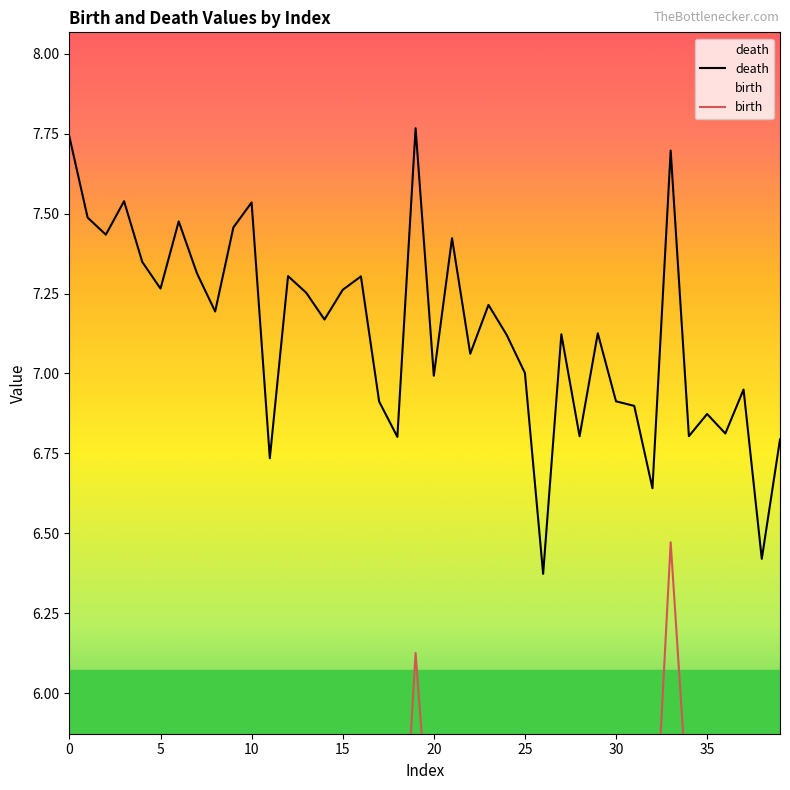

Rank the series by their average value, from highest to lowest.

death, birth